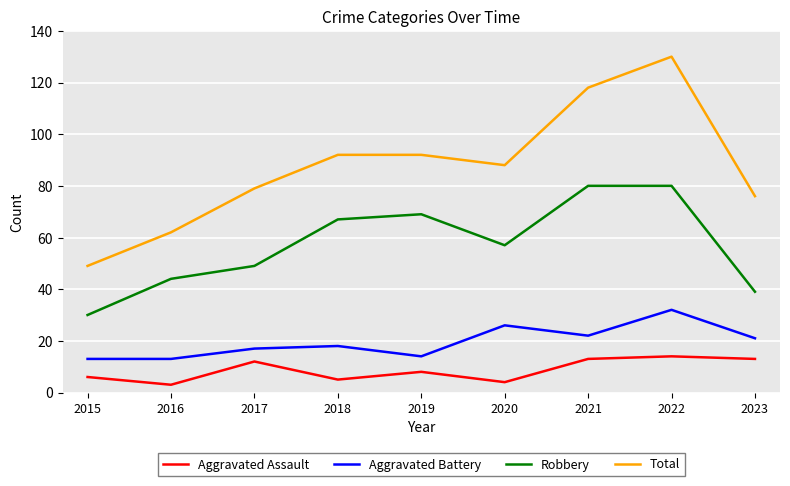

In Aggravated Assault, how many points are lower than both neighbors (excluding endpoints)?

3